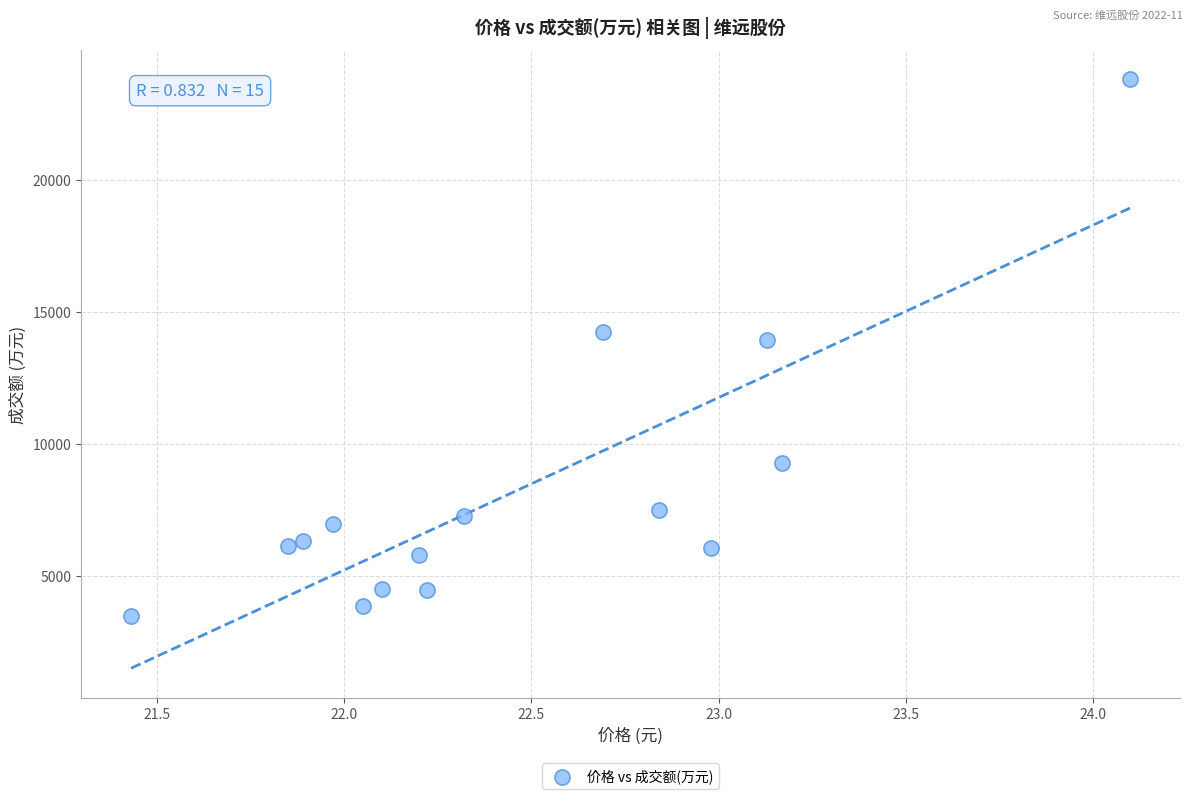

What Y value in the scatter plot is closest to 13649?

13941